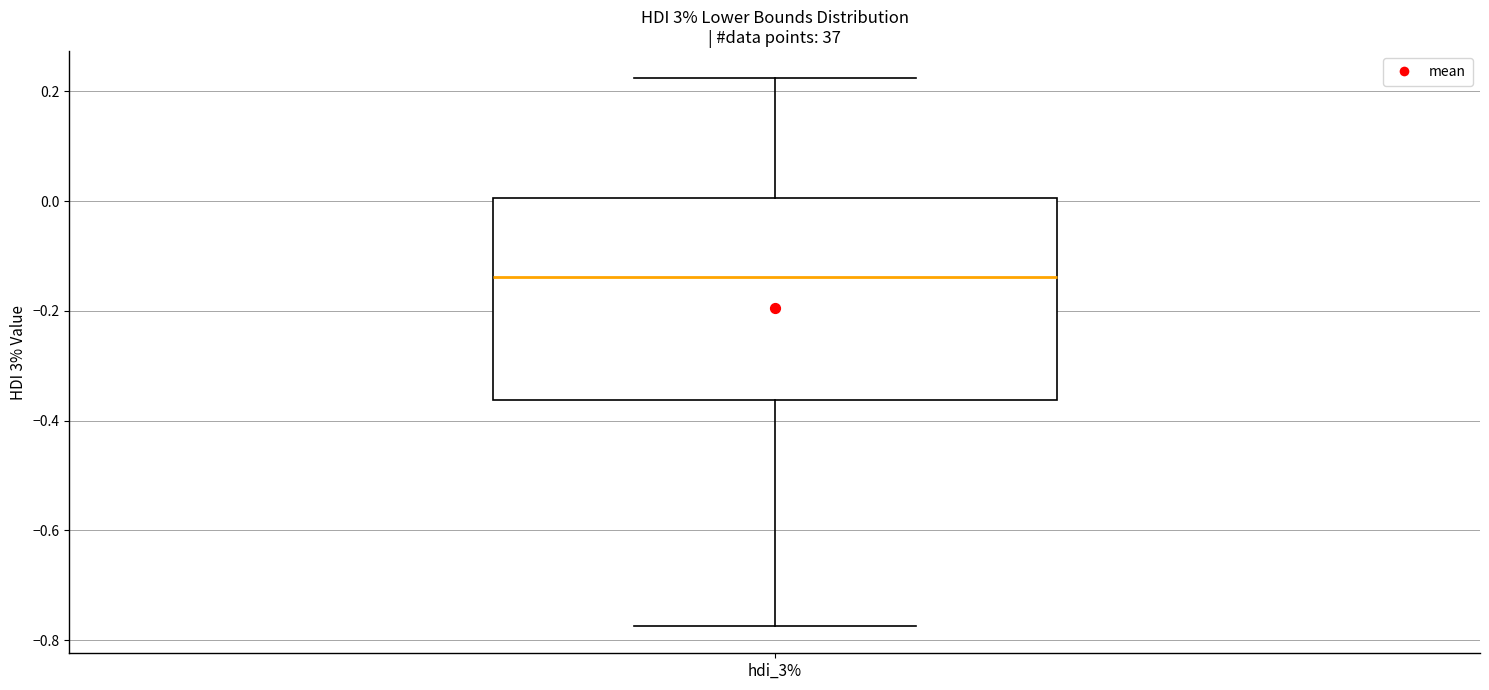

Transcribe this box plot: give where the median line is, the range the box spans, and where the two whiskers end, as read against the y-axis. The values are not printed on the chart, so give them approximately, as read against the axis.

median -0.14, box -0.36 to 0.00, whiskers -0.78 to 0.22